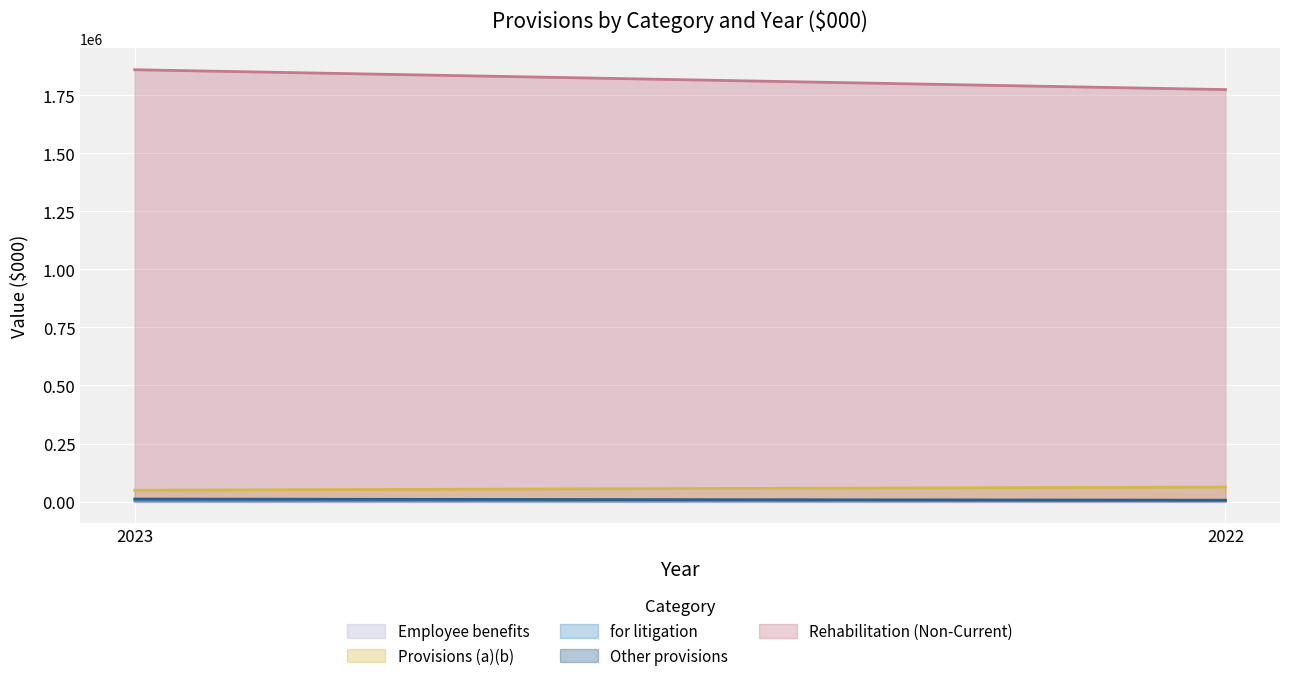

Does the chart display data point markers on the line(s)?

No